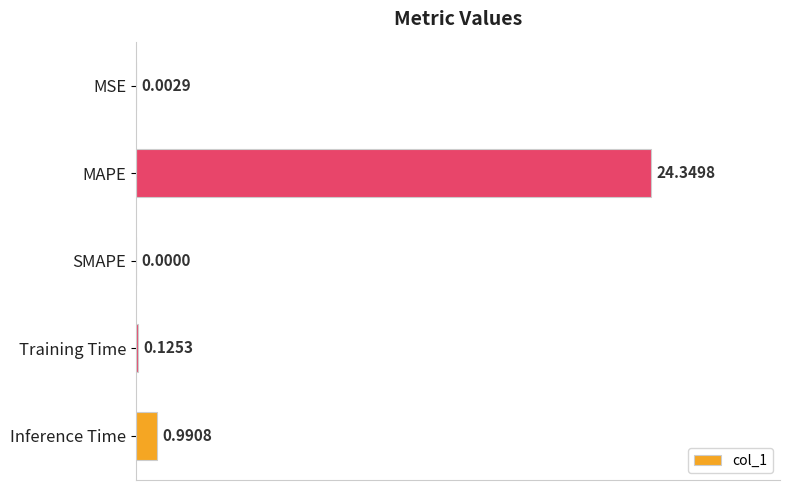

How many values exceed 0?

4